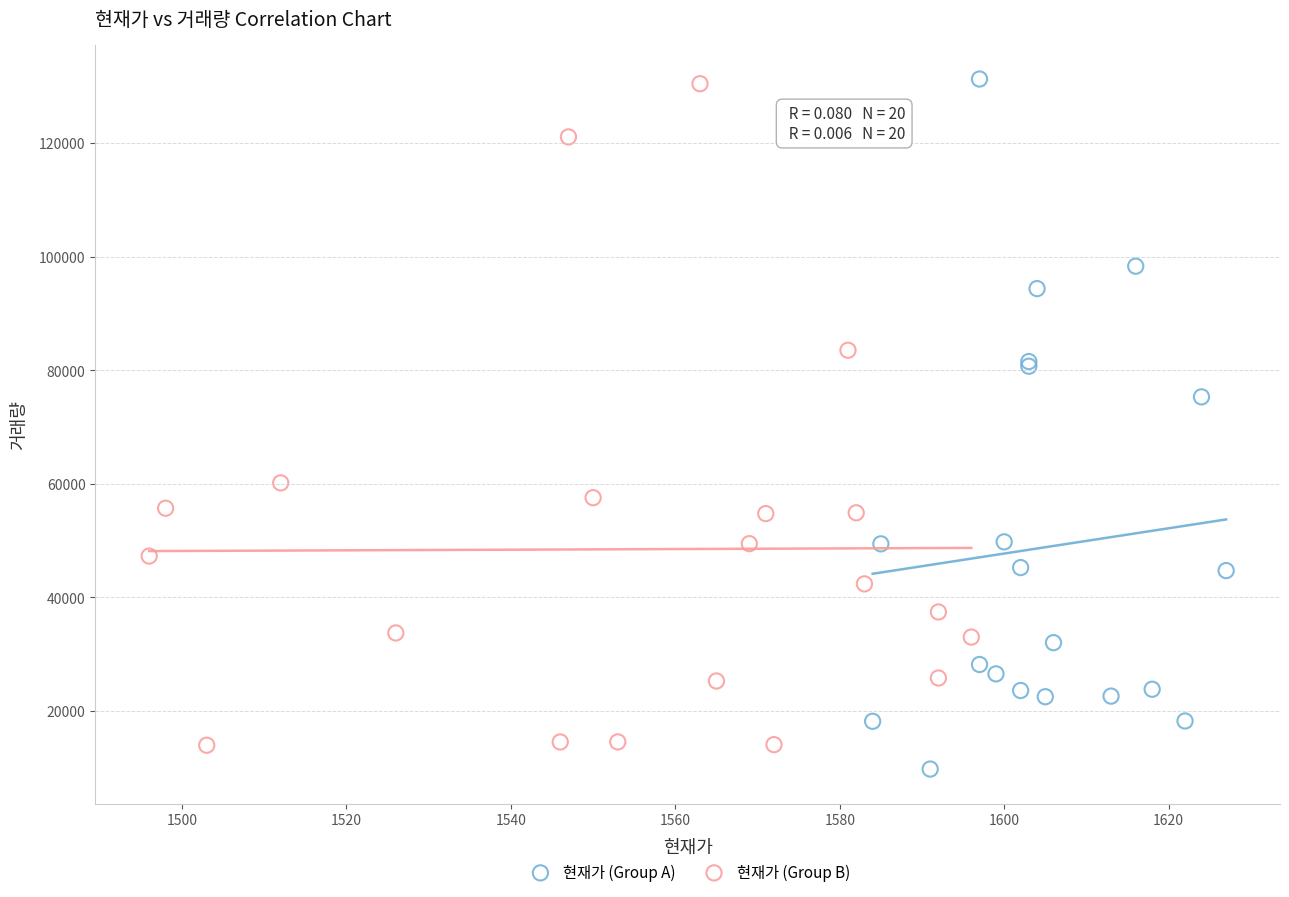

Which series contains the lowest Y value?

현재가 (Group A)